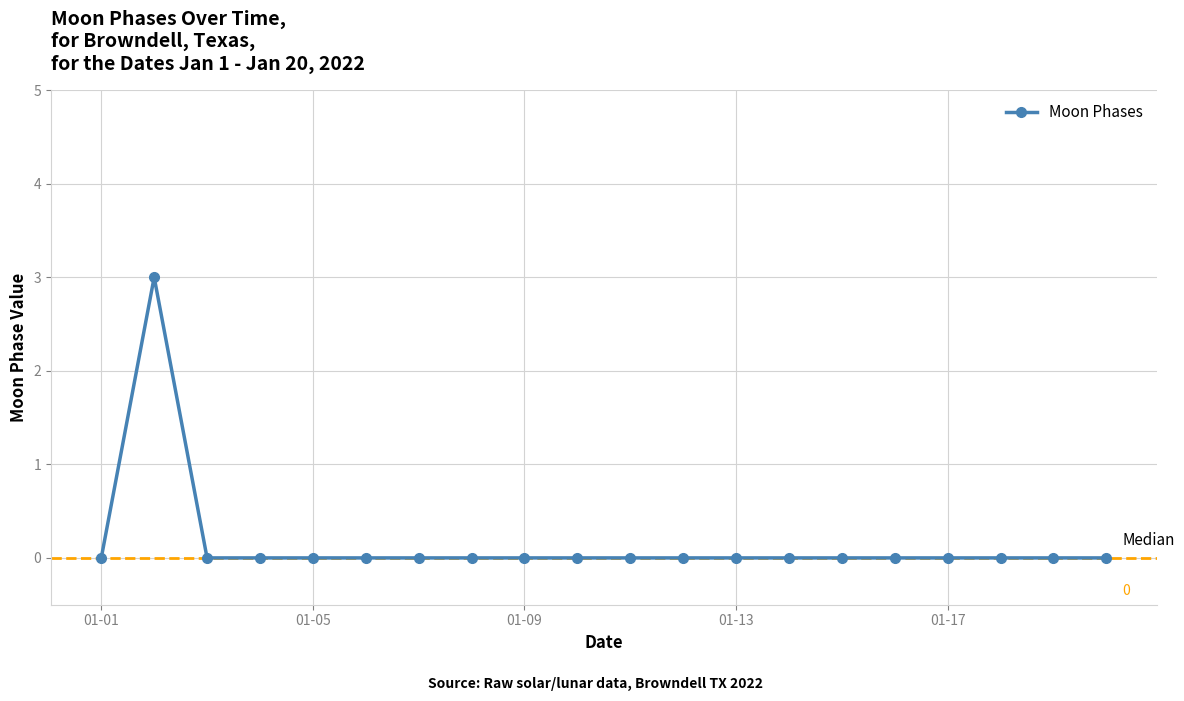

What is the difference between the maximum and minimum values?

3